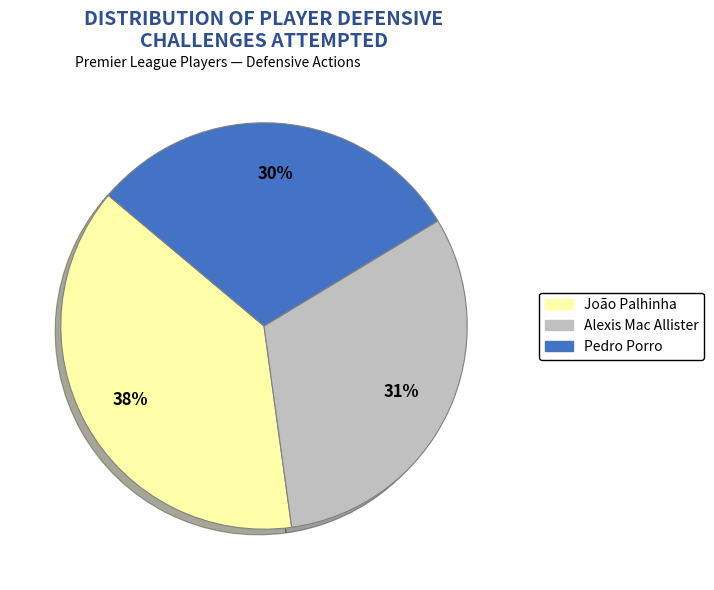

Is it true that Pedro Porro is 18% of the pie?

False